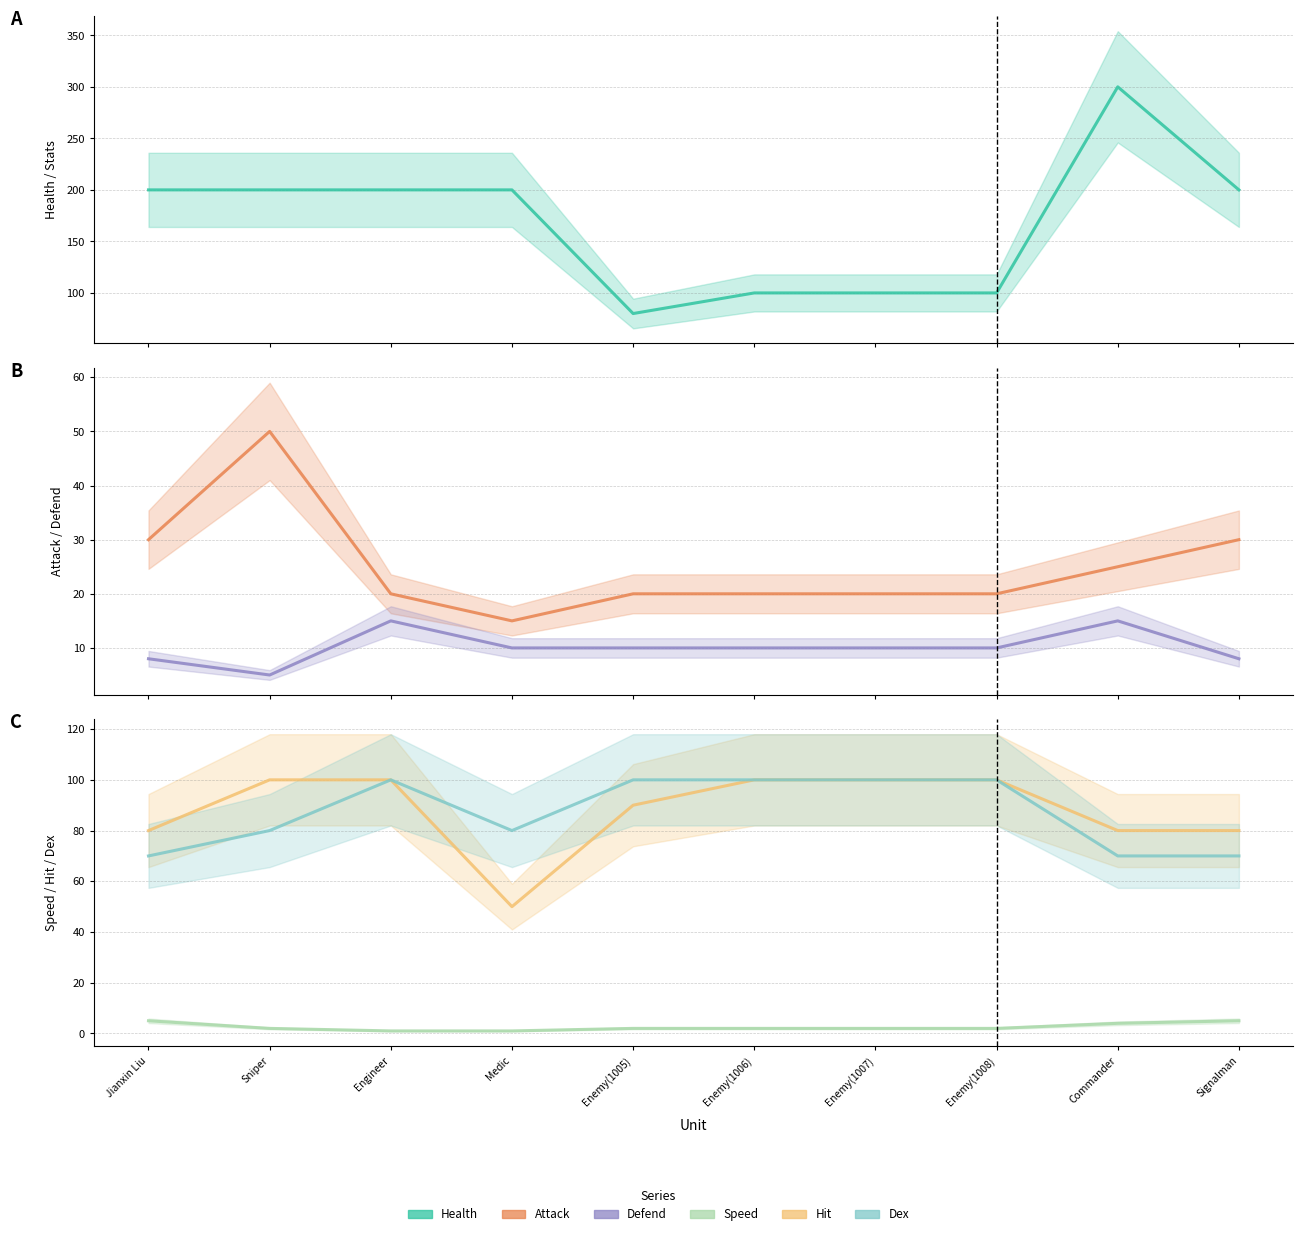

Which series changed the most between Sniper and Signalman?

attack